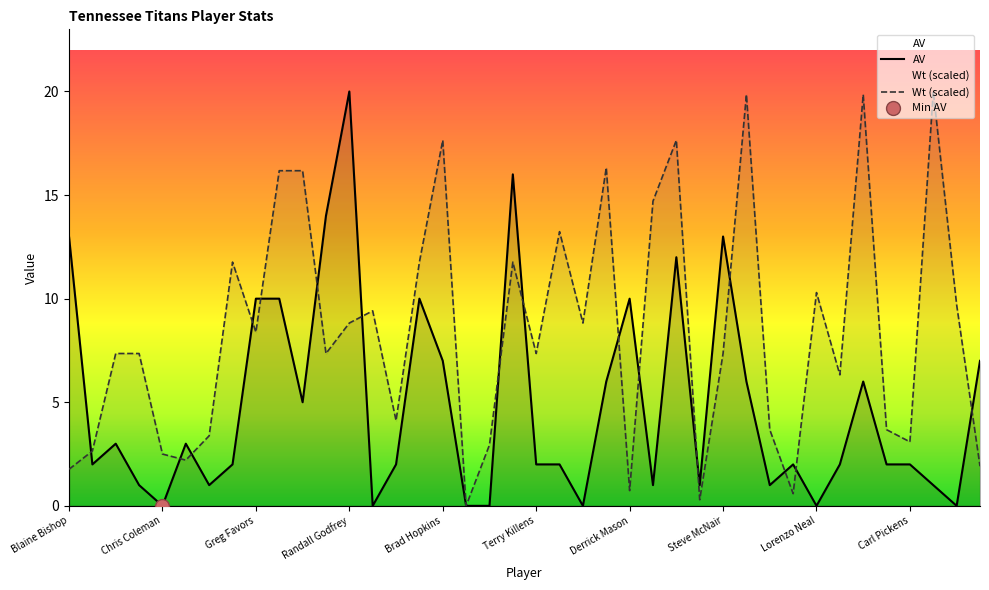

What is the total value across all series at Marcus Robertson?

8.9